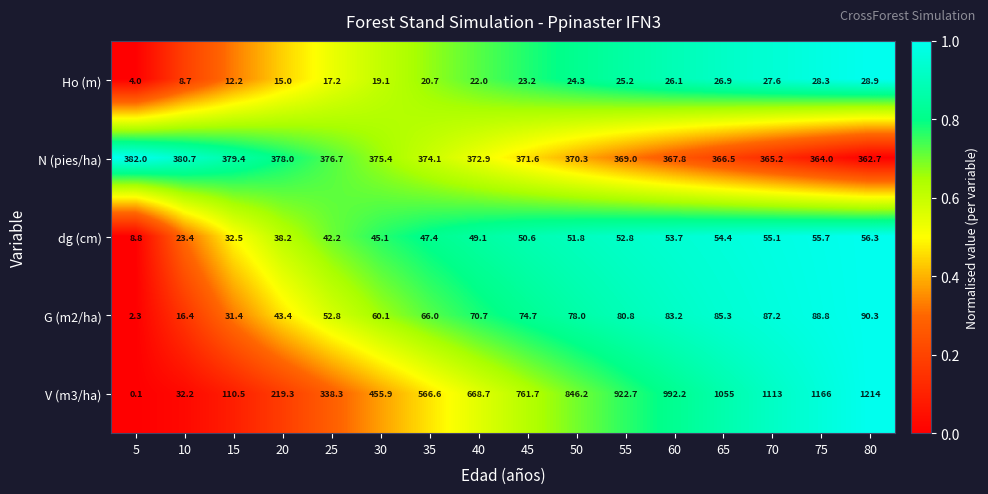

At which category does the chart reach its minimum across all series?

5